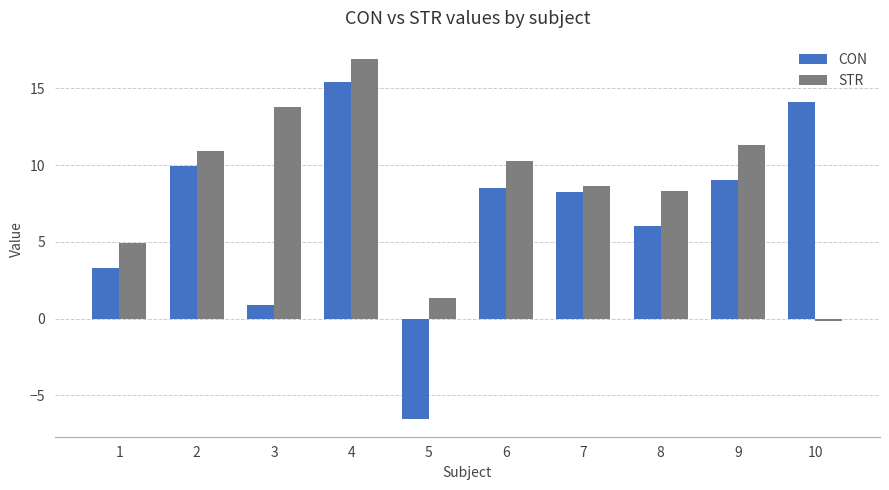

What is the total value across all series at 6?

18.8